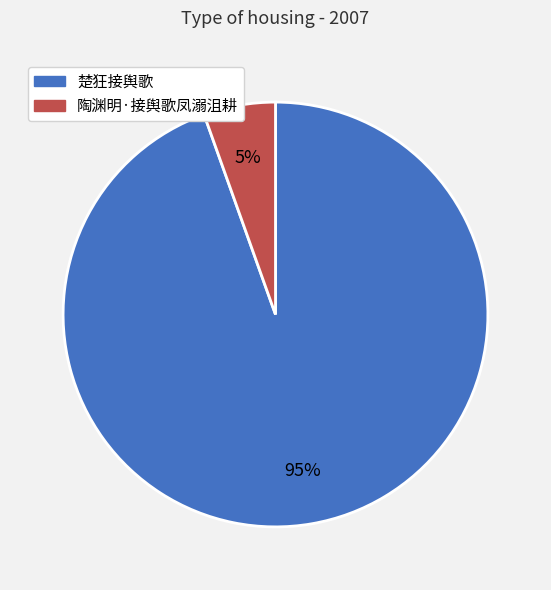

Is there a majority slice in this chart?

Yes